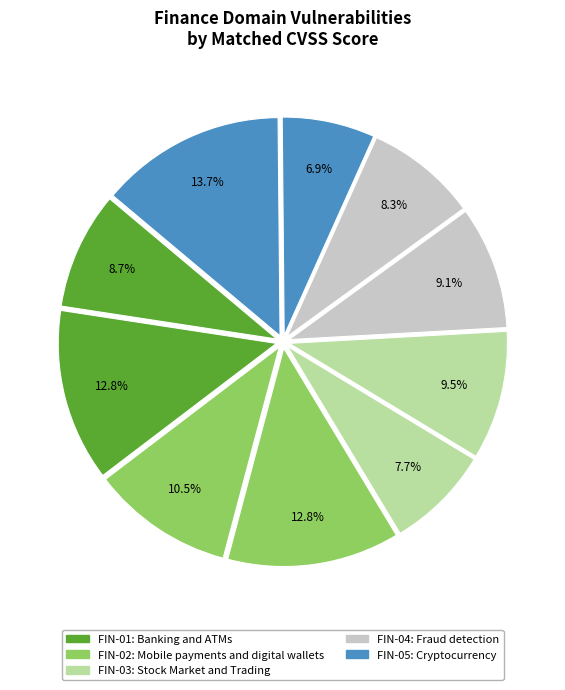

Count the number of slices in the pie.

10